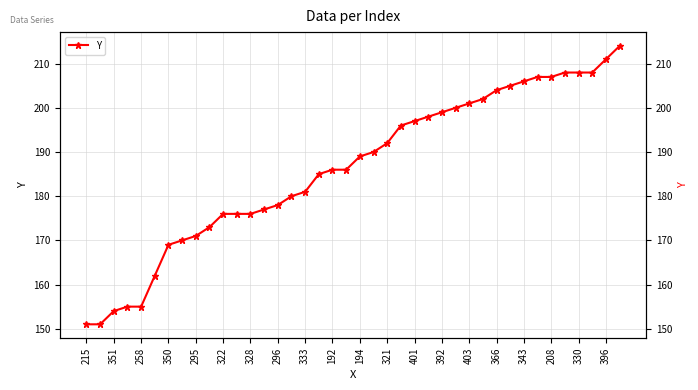

How many data points are less than 189?

20